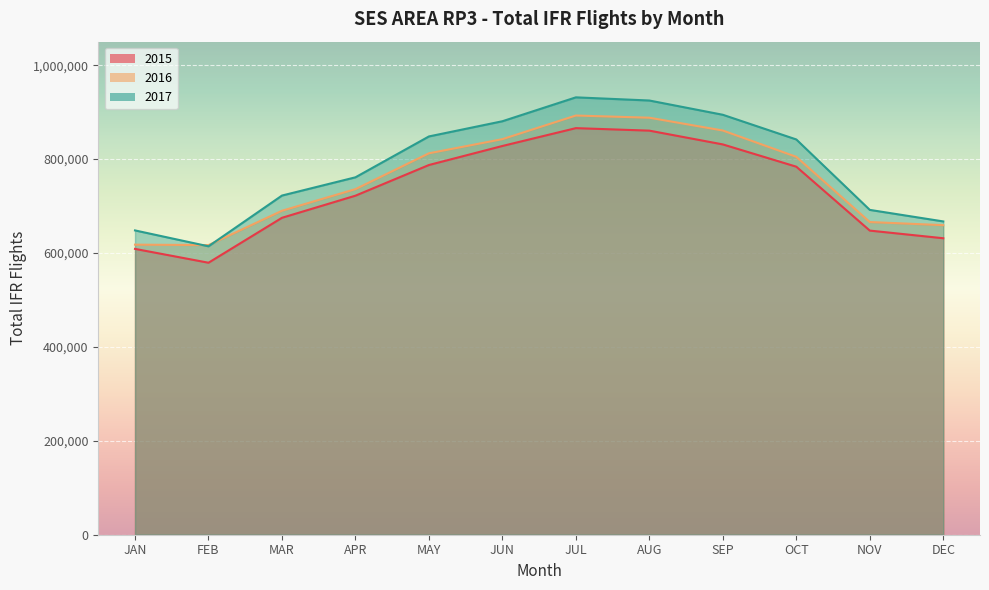

At which category does 2015 reach its first local peak?

JUL